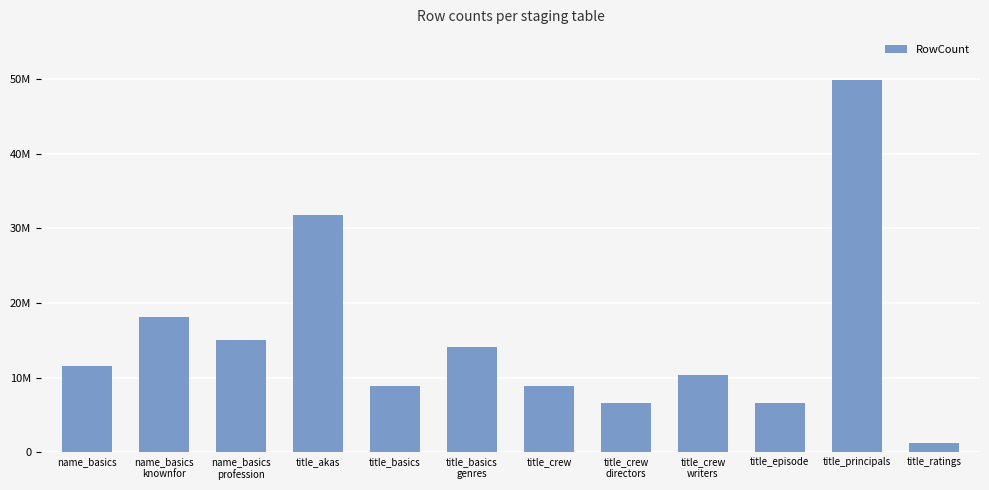

What is the sum of all values?

183103526